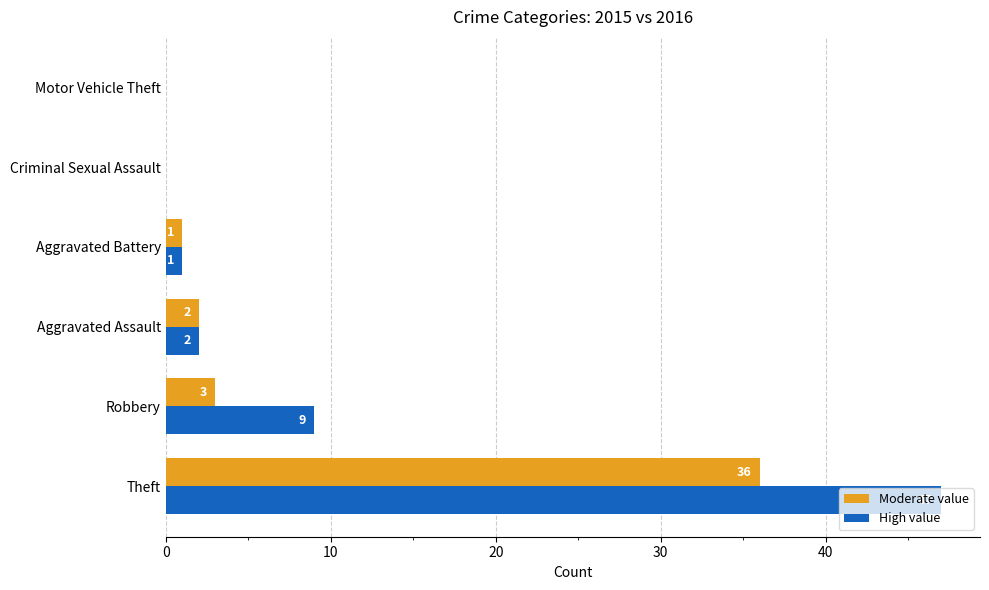

Which series changed the most between Robbery and Aggravated Battery?

High value